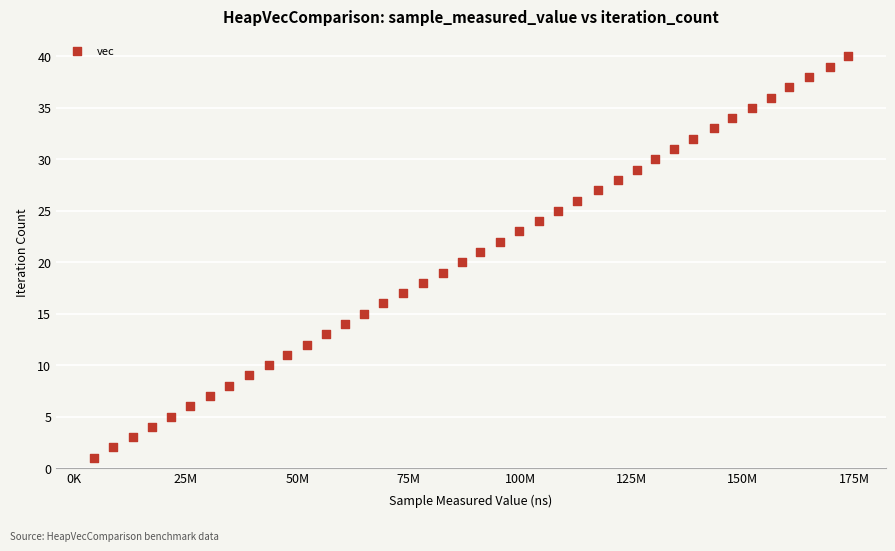

What is the range of Y values (max minus min)?

39